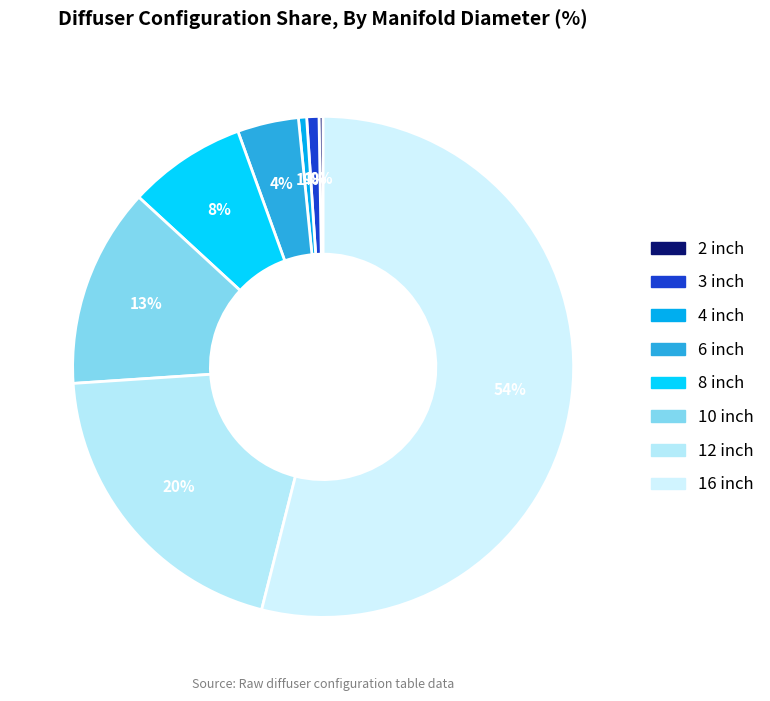

Does any single category account for the majority?

Yes